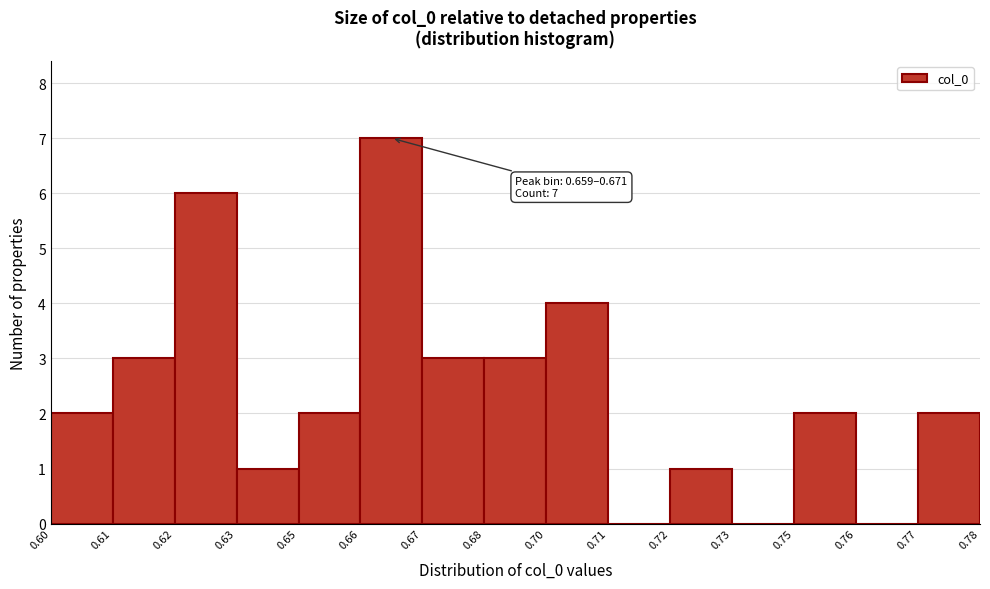

Reading right to left, what are all the values shown in this chart?

0.77=2	0.76=0	0.75=2	0.73=0	0.72=1	0.71=0	0.70=4	0.68=3	0.67=3	0.66=7	0.65=2	0.63=1	0.62=6	0.61=3	0.60=2